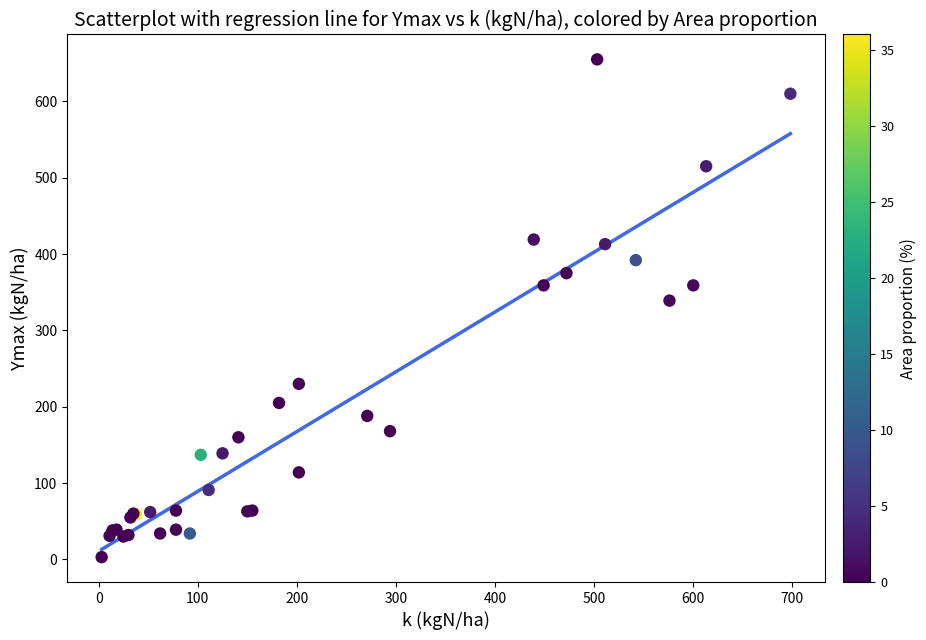

What Y value in the scatter plot is closest to 329?

339